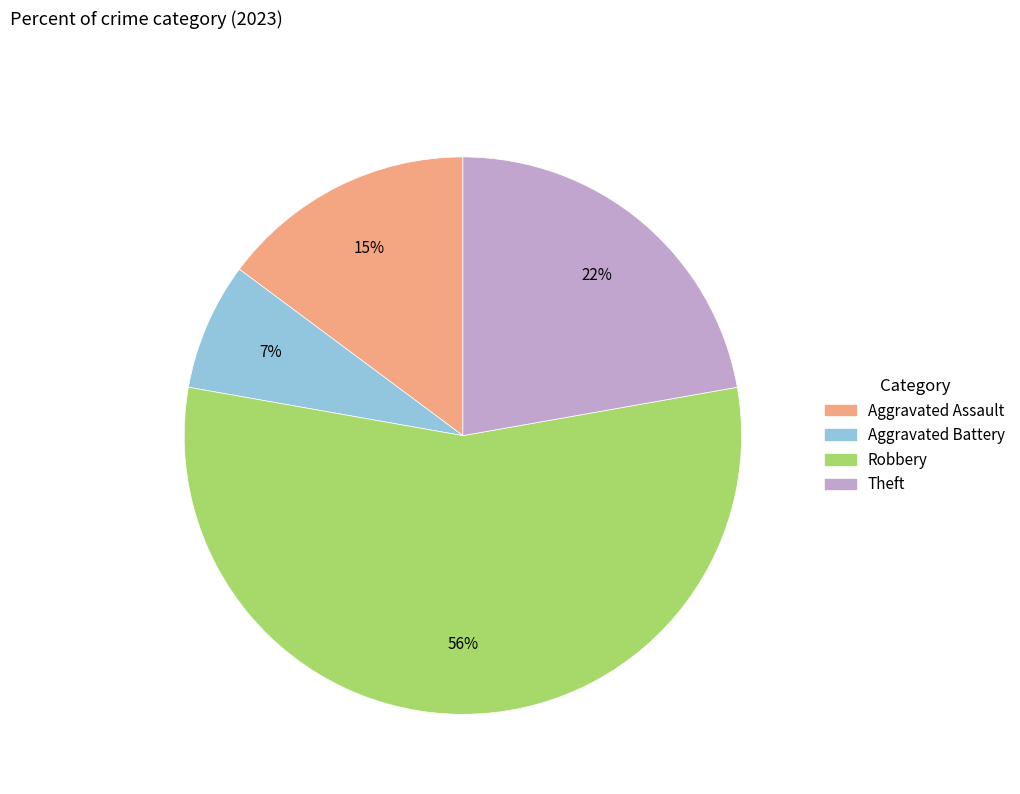

Is there any slice that represents more than half of the pie?

Yes